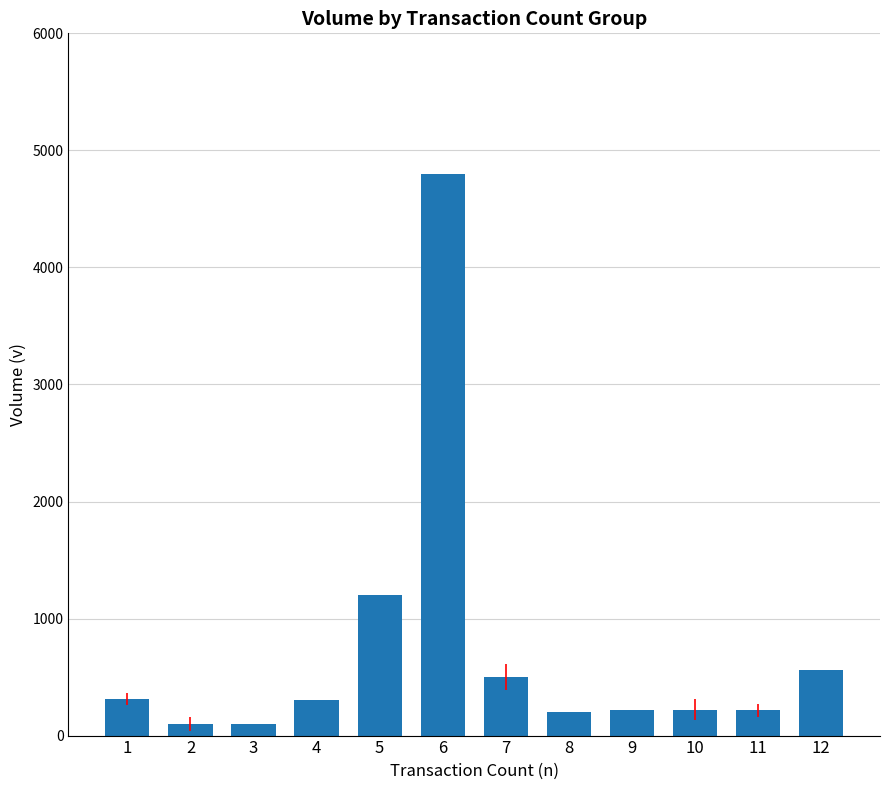

The value at 5 is 1202. True or false?

True